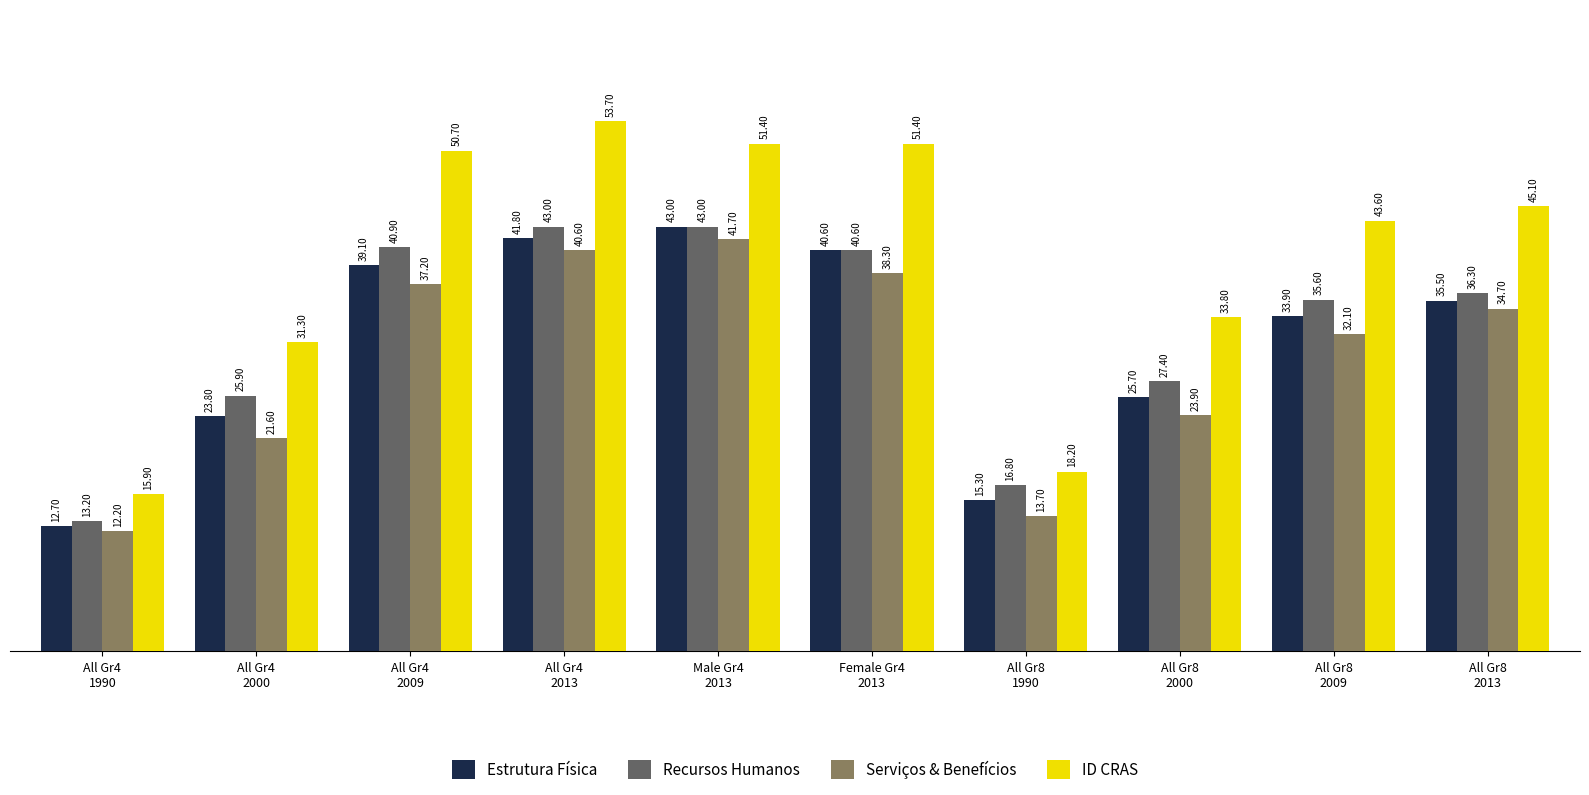

What is the value of the Recursos Humanos bar at the 5th from the left?

43.0